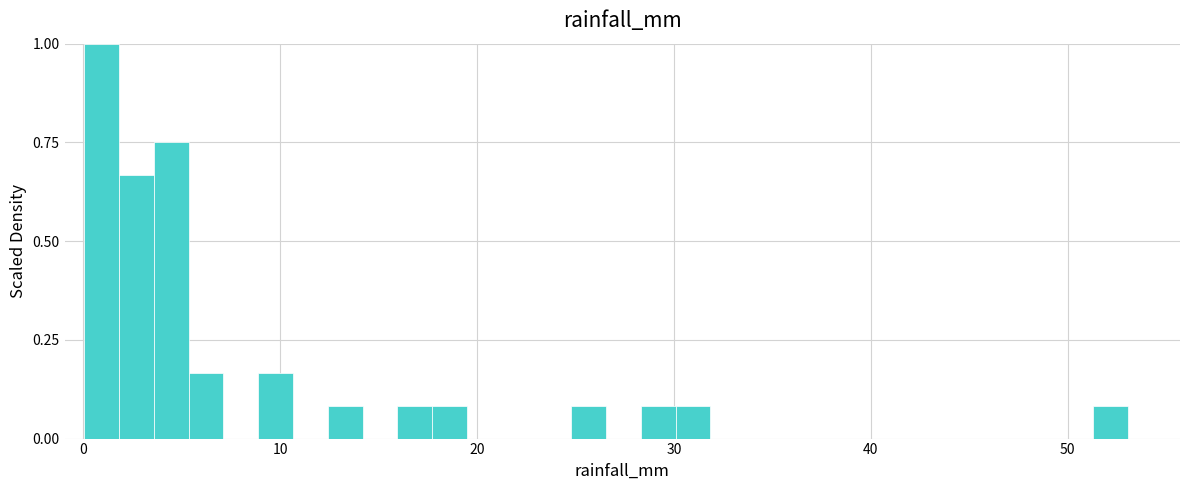

Around what value on the x-axis is the tallest bar? Give the approximate position of its centre, as read against the axis.

1